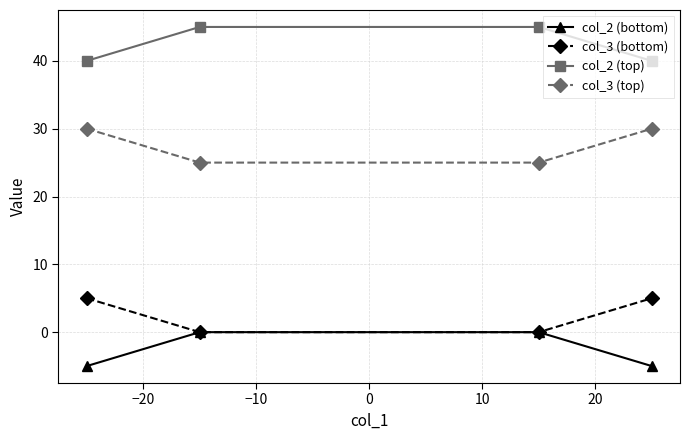

Rank the series by their maximum value, from highest to lowest.

col_2 (top), col_3 (top), col_3 (bottom), col_2 (bottom)